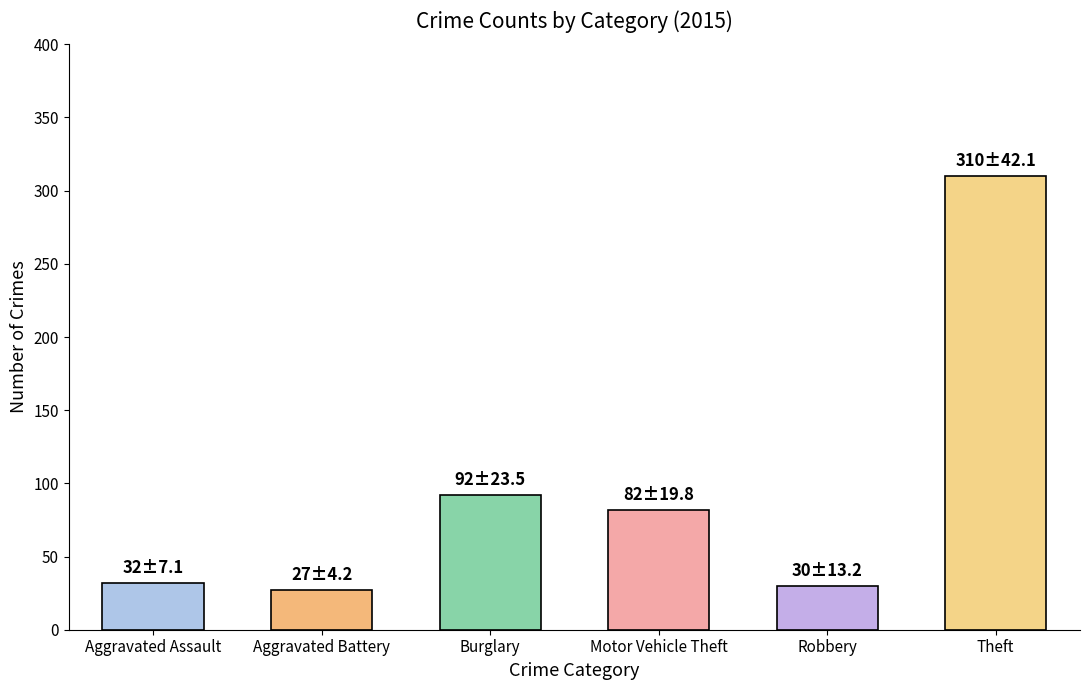

What is the sum of the values at Robbery and Aggravated Assault?

62